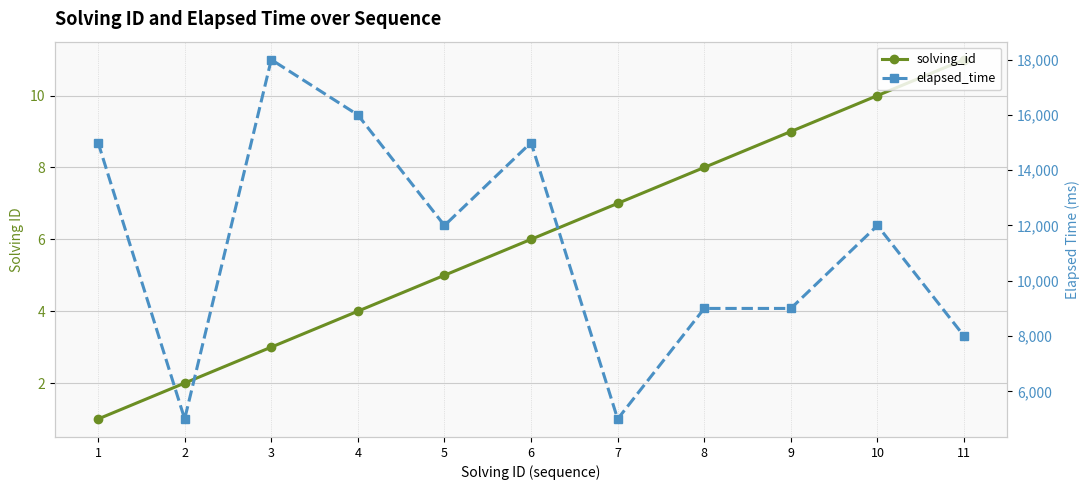

What is the difference between the solving_id values at 2 and 10?

8